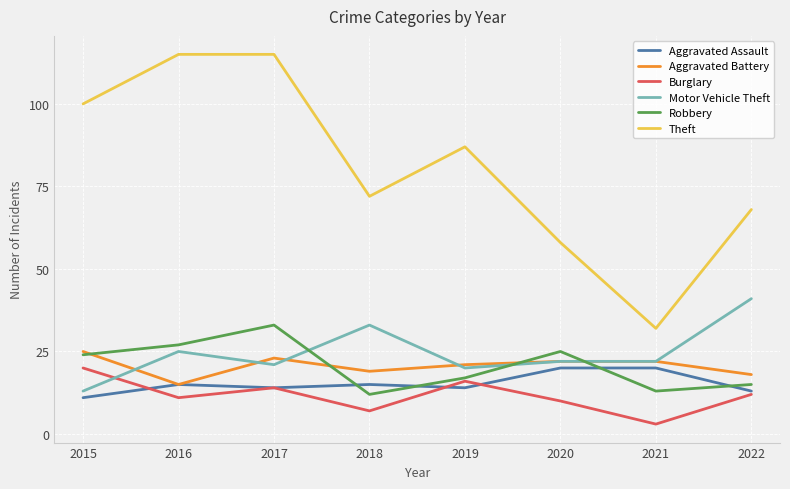

Count the number of categories in the chart.

8